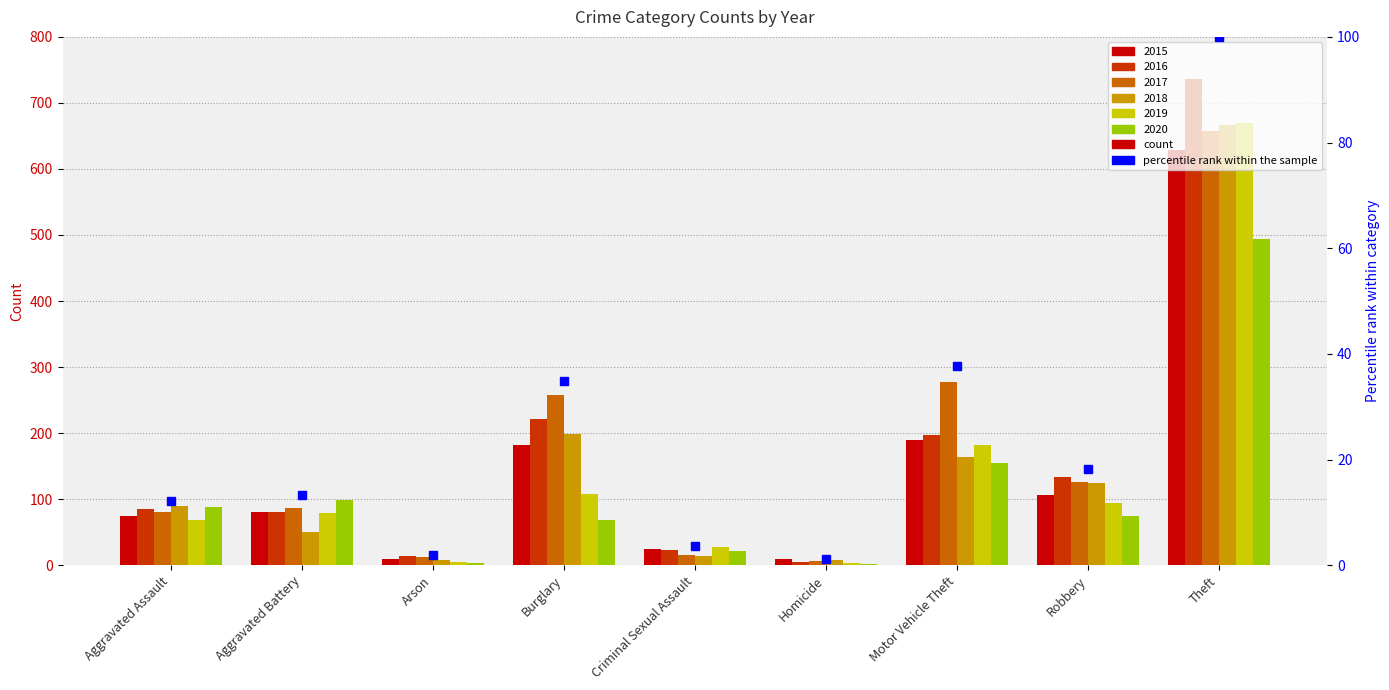

What is the label of the 9th bar from the right?

Aggravated Assault